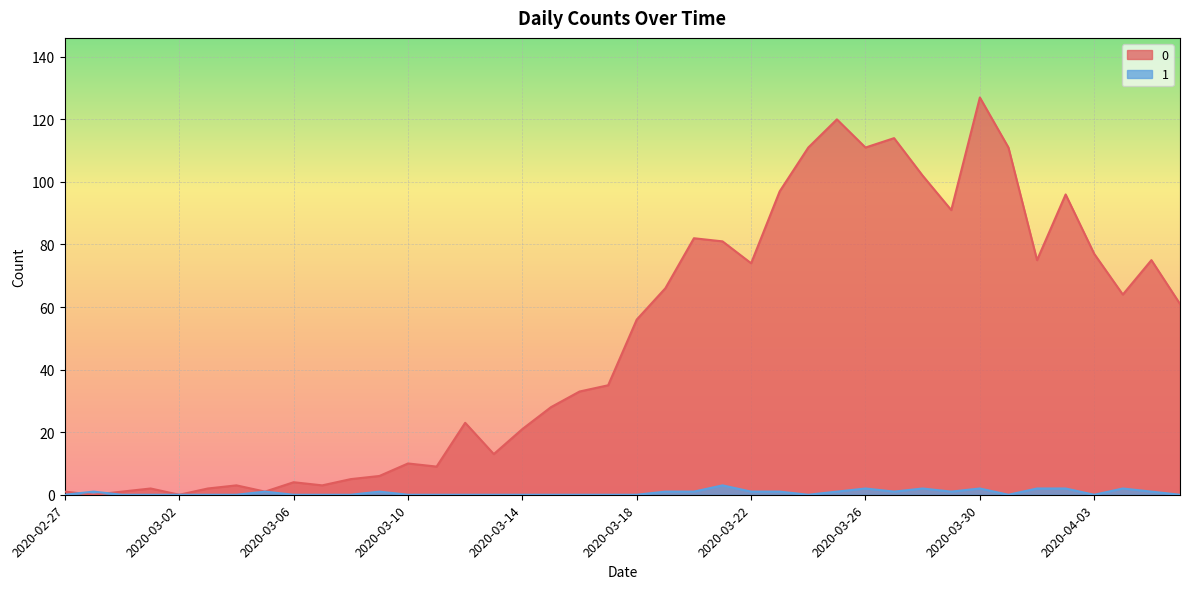

What is the average value of the 0 series?

50